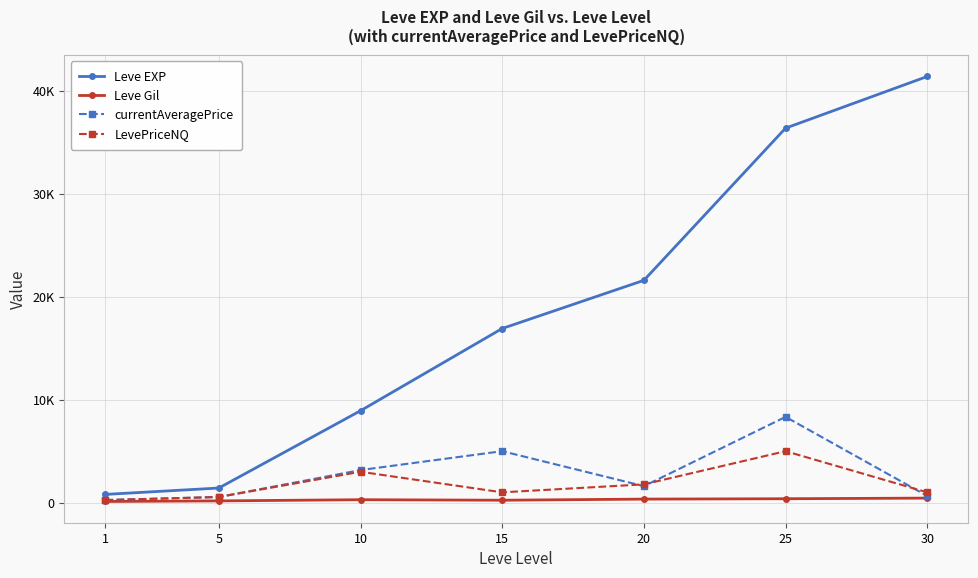

What are all the series names shown in the legend?

Leve EXP, Leve Gil, currentAveragePrice, LevePriceNQ